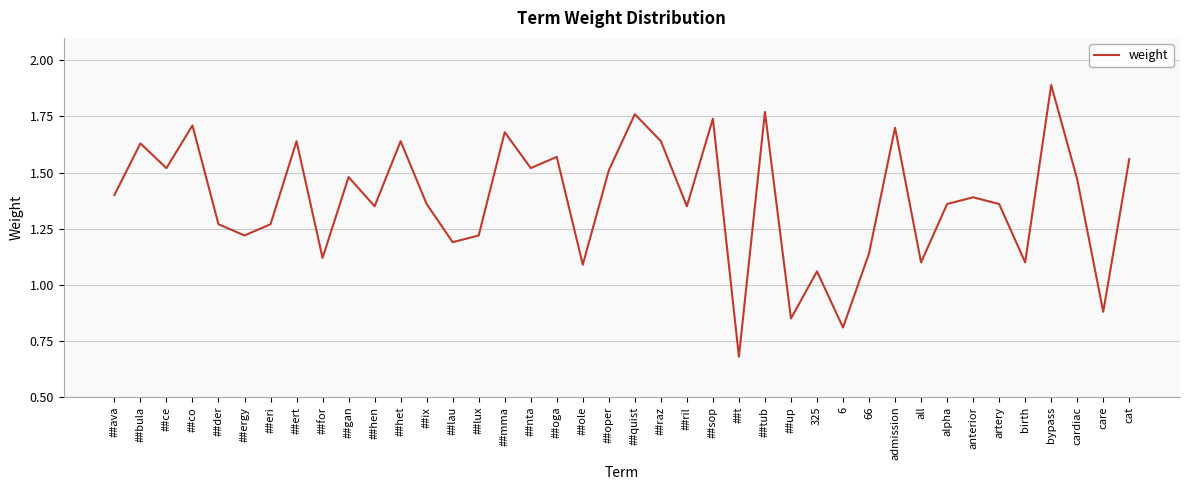

Where does the data first go above 1?

##ava